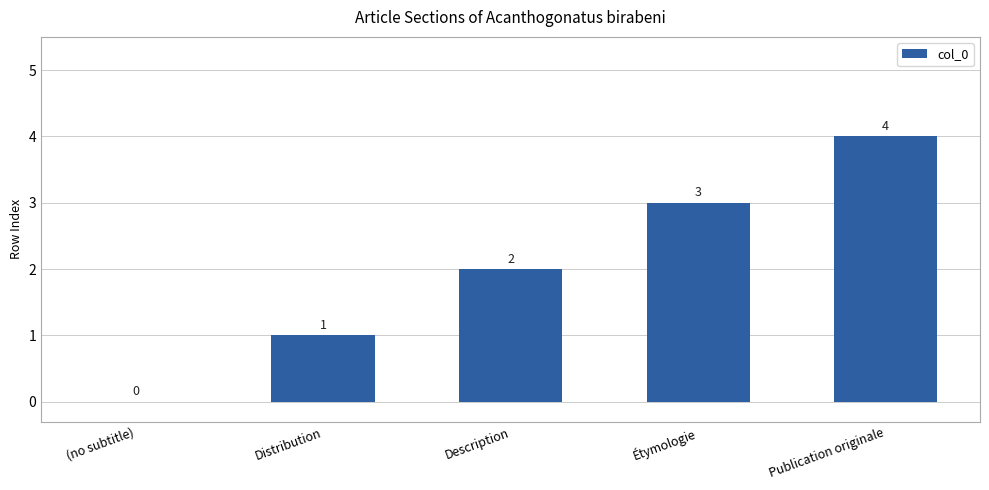

What is the sum of the values at Étymologie and (no subtitle)?

3